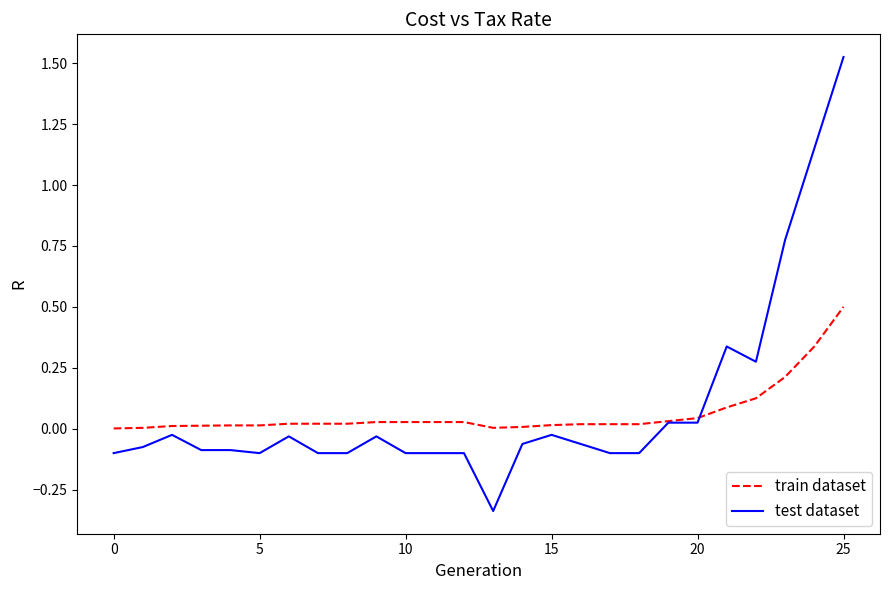

Count the number of categories in the chart.

26